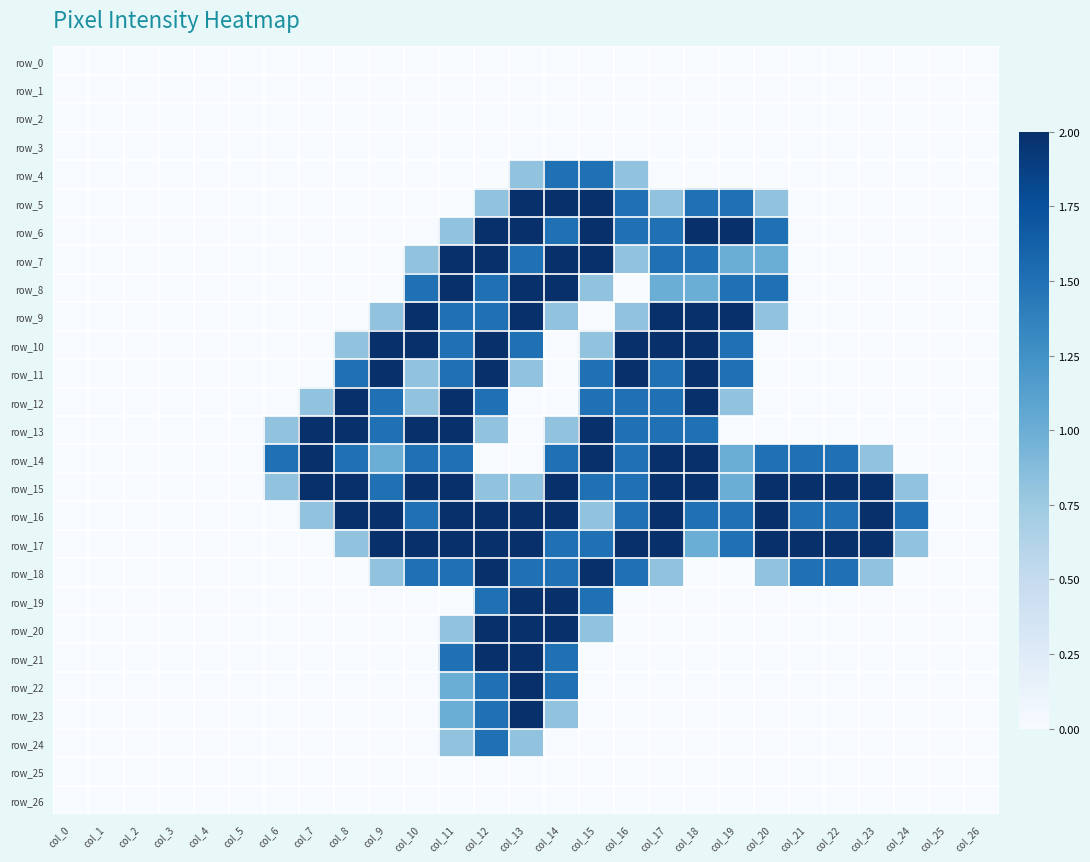

At which category does the chart reach its minimum across all series?

col_0